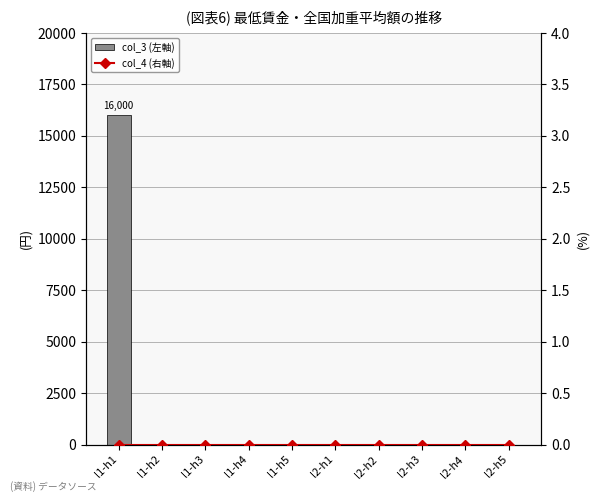

Reading left to right, what are all the values shown in this chart?

col_3 (左軸): 16000	0	0	0	0	0	0	0	0	0
col_4 (右軸): 0	0	0	0	0	0	0	0	0	0